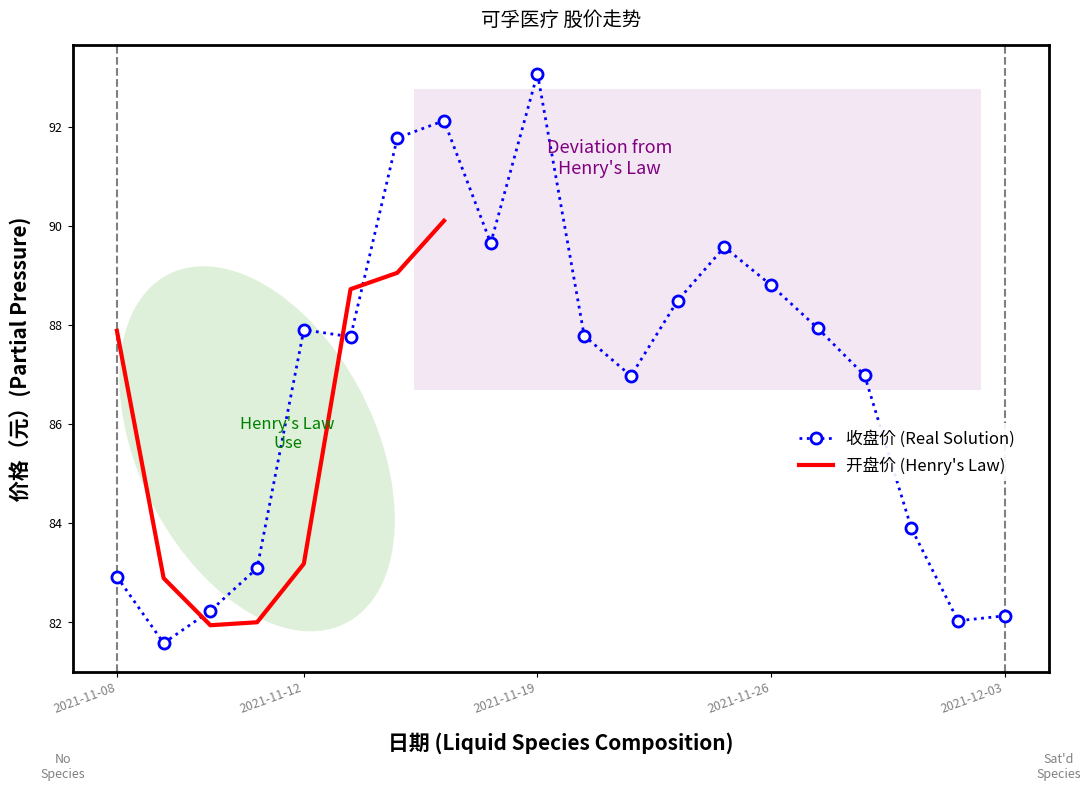

What is the value of the 16th point from the left?

87.9